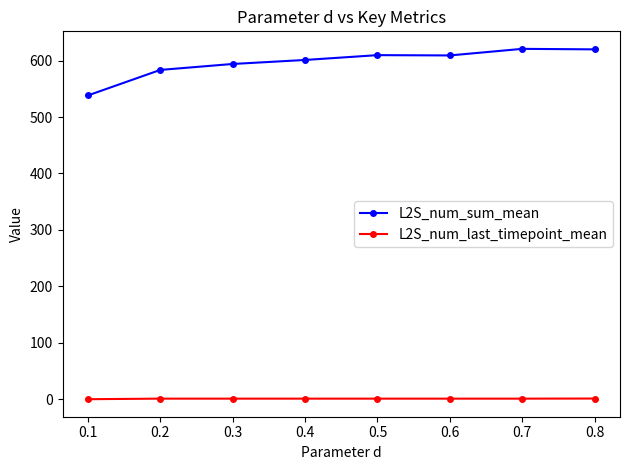

How many data points in L2S_num_sum_mean are above 609?

4